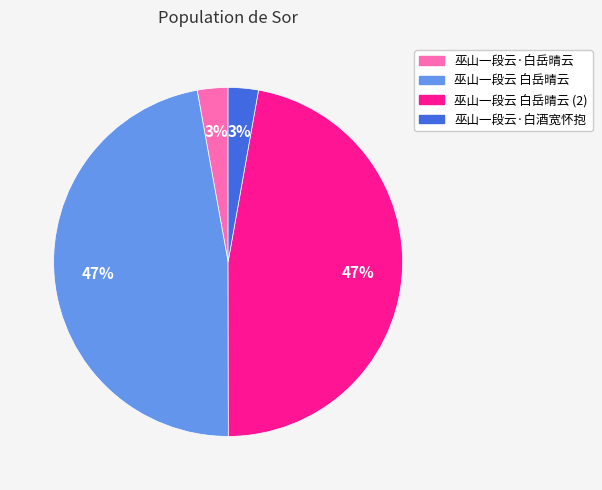

Is it true that 巫山一段云 白岳晴云 is 47% of the pie?

True